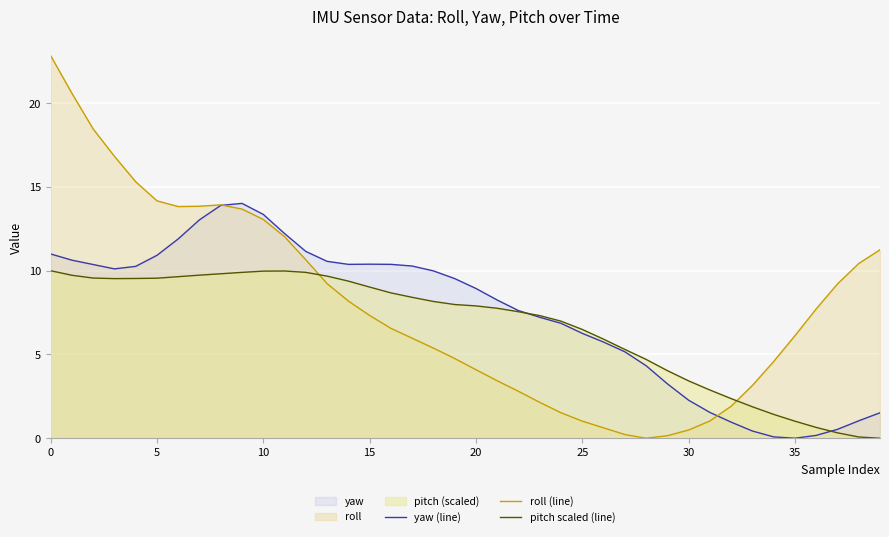

True or false: yaw (line) has a value of 13.4 at 10.

True